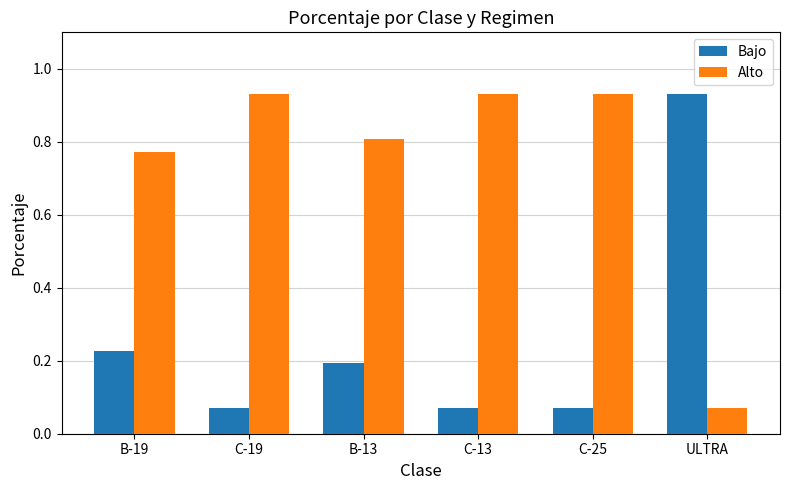

Rank the series at C-13 from highest to lowest value.

Alto, Bajo